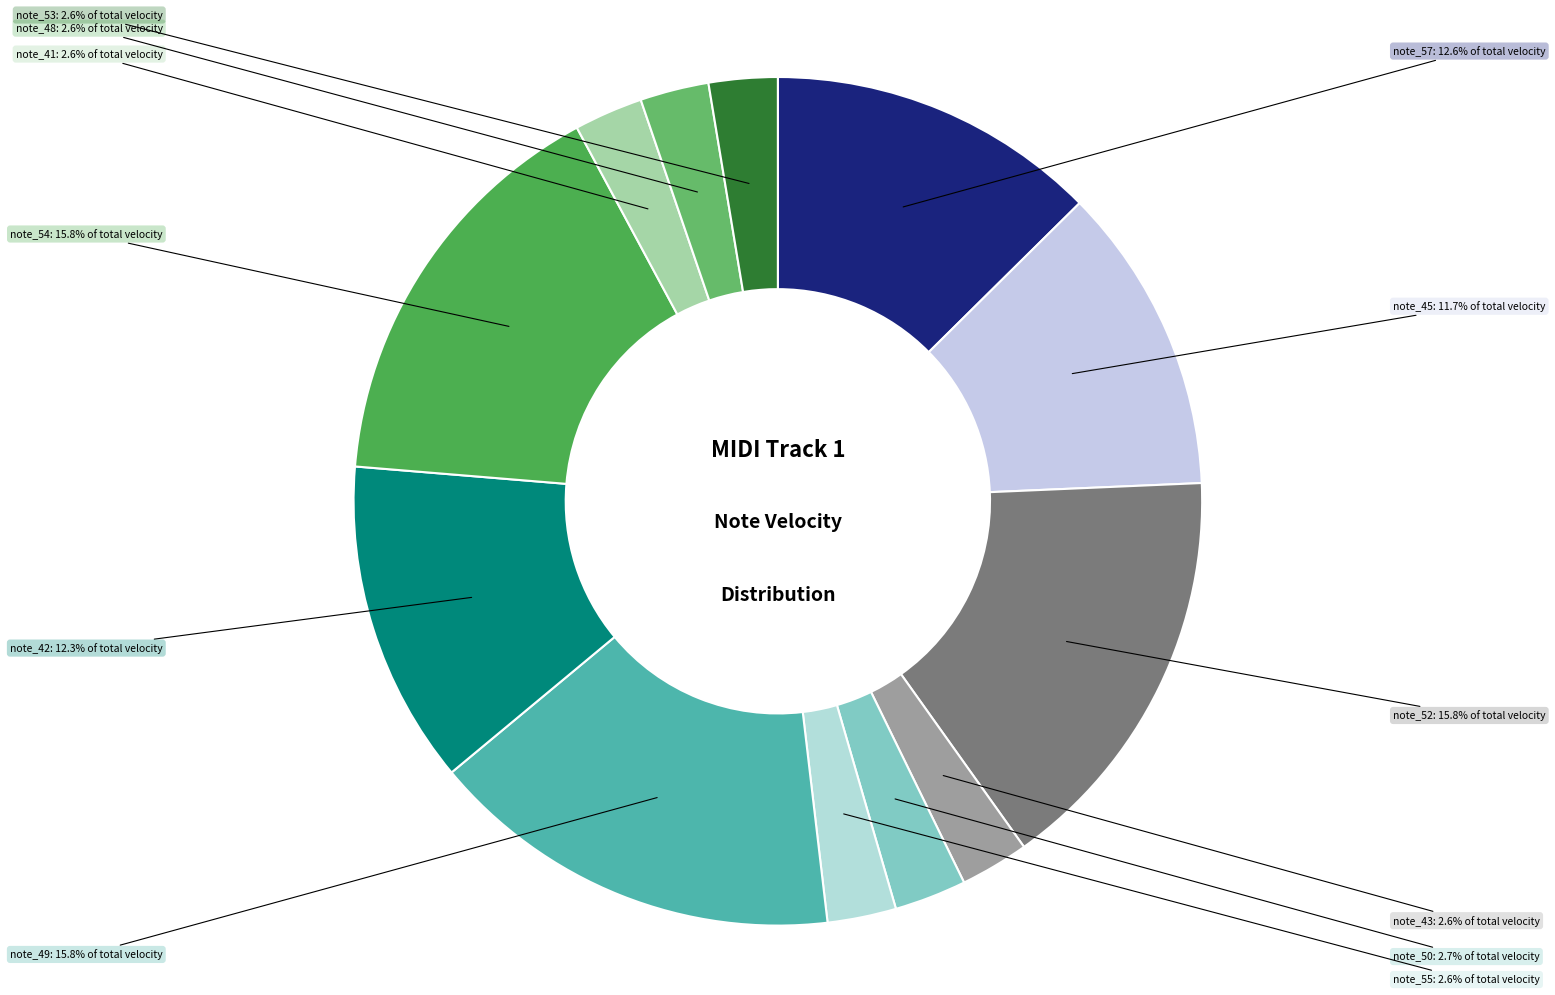

To the nearest percent, what is the average slice percentage?

8%